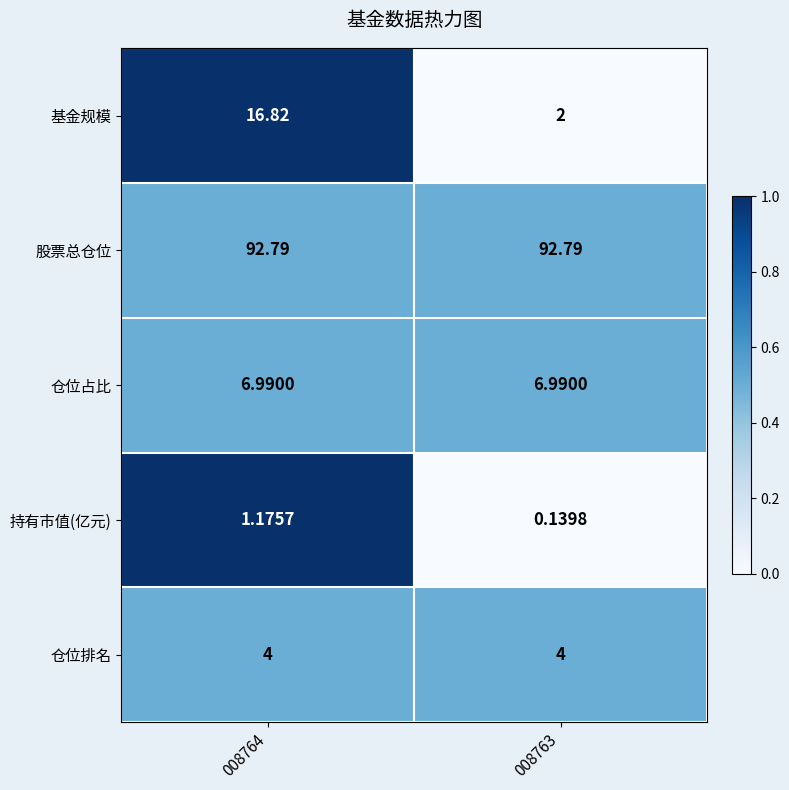

List the series in order of their peak value, highest first.

股票总仓位, 基金规模, 仓位占比, 仓位排名, 持有市值(亿元)